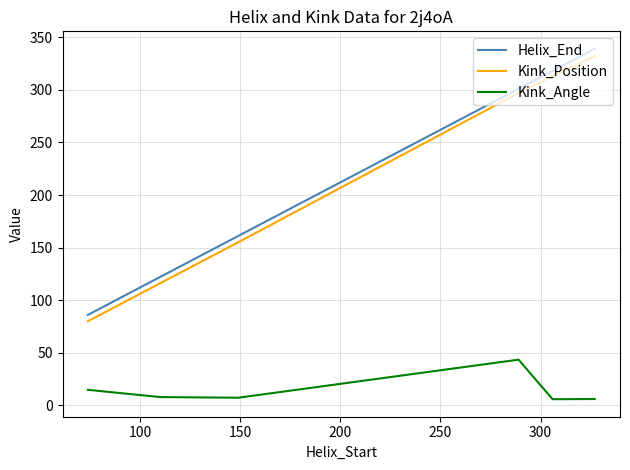

What is the lowest value of the Helix_End series?

86.0